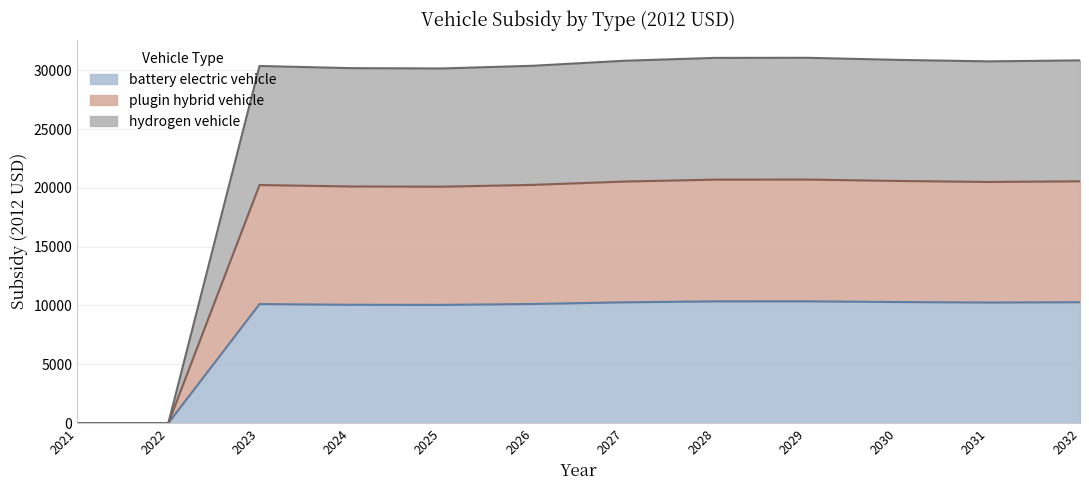

The value of battery electric vehicle at 2024 is 6246.1. True or false?

False